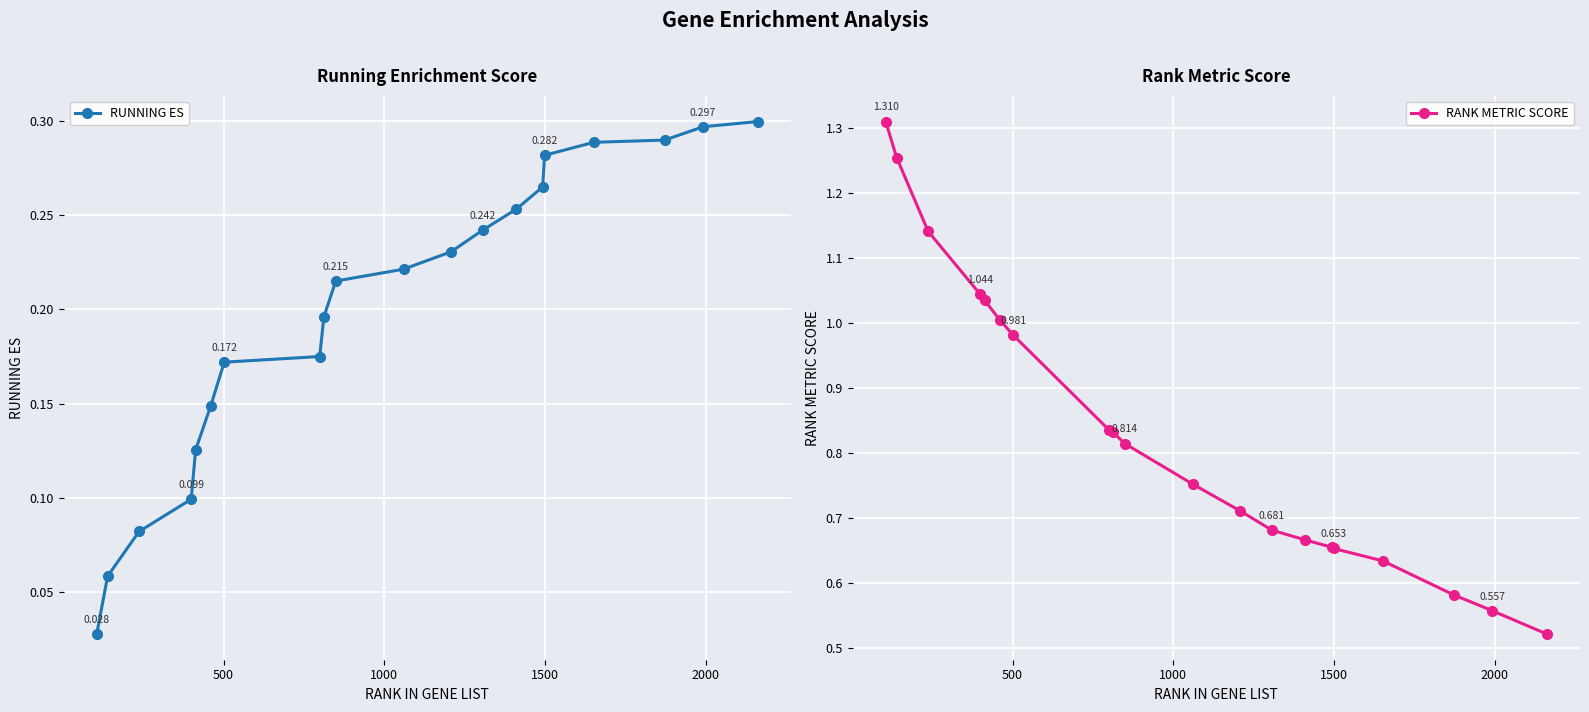

How many RUNNING ES values are between 0 and 1?

20